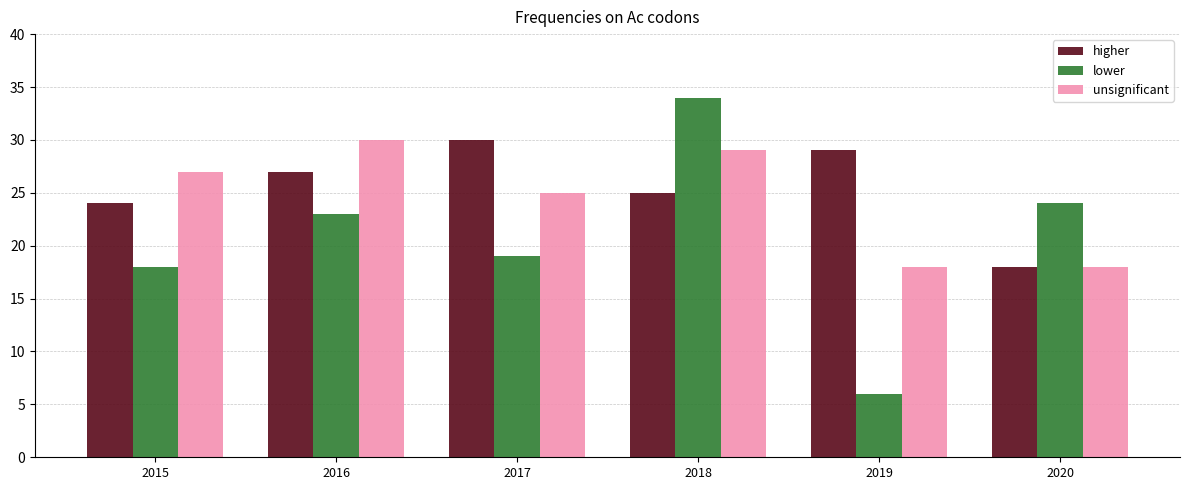

What is the maximum value for lower?

34